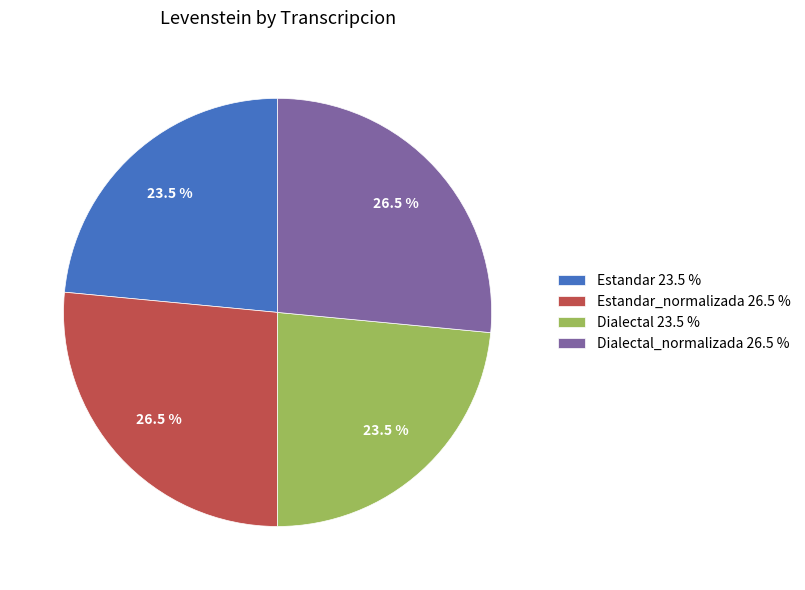

What is the ratio of the value at Estandar 23.5 % to the value at Dialectal 23.5 %?

1.0